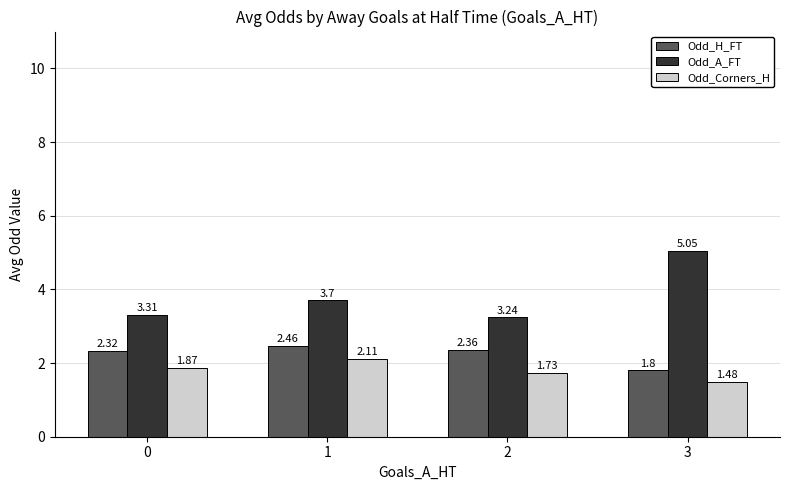

What are all the series names shown in the legend?

Odd_H_FT, Odd_A_FT, Odd_Corners_H